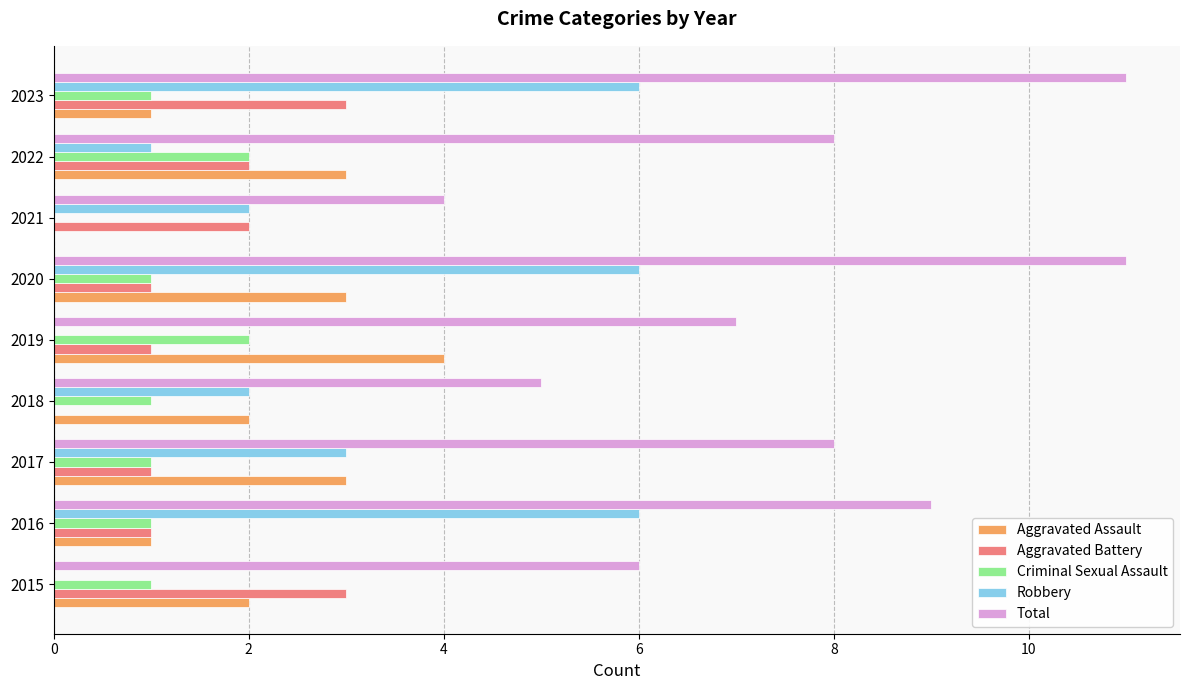

What is the maximum value for Aggravated Battery?

3